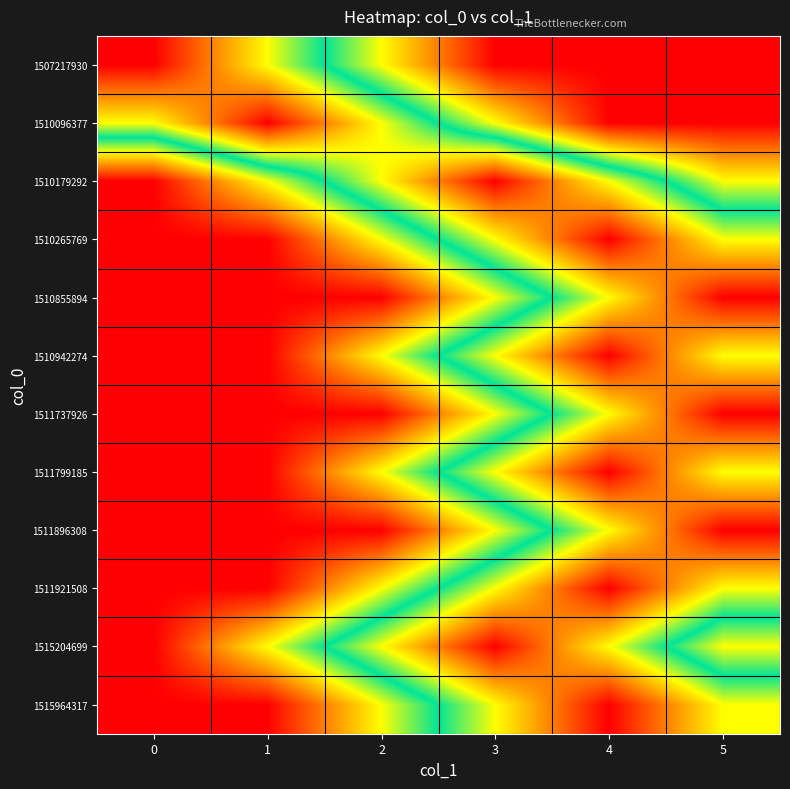

What is the total value across all series at 5?

7.0